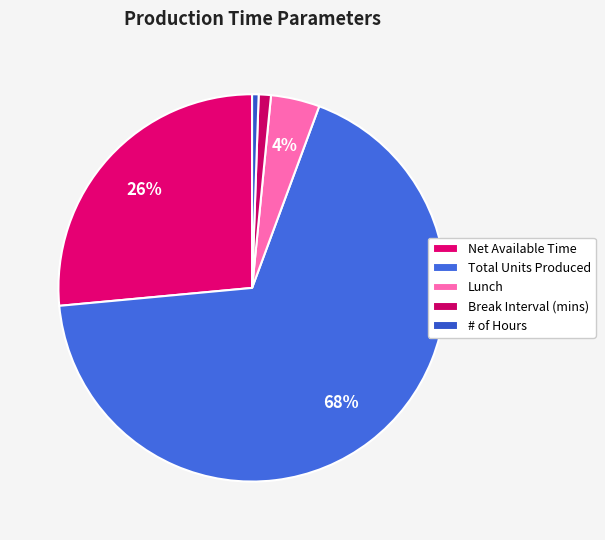

How many slices are in this pie chart?

5